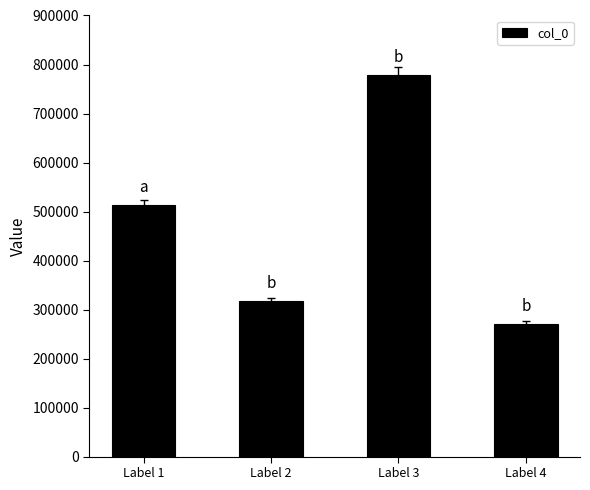

List the labels in order of value, largest first.

Label 3, Label 1, Label 2, Label 4